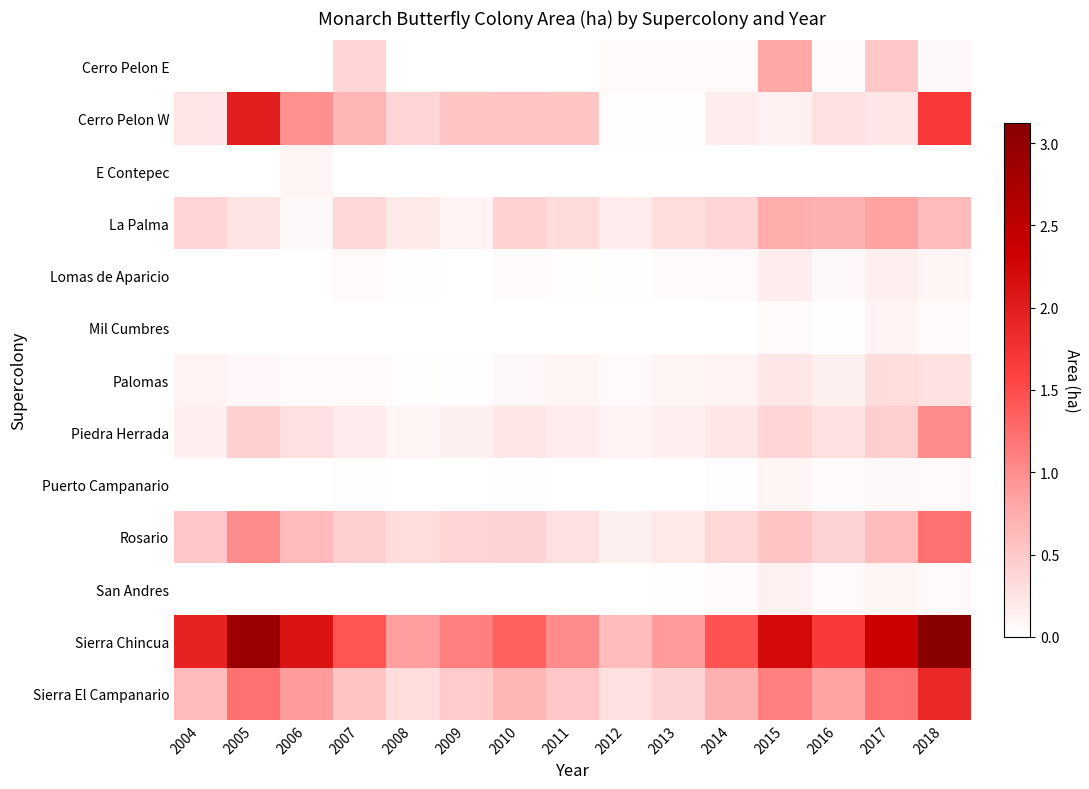

Reading left to right, transcribe all the data shown in this chart.

Cerro Pelon E: 2004=0.0	2005=0.0	2006=0.0	2007=0.4	2008=0.0	2009=0.0	2010=0.0	2011=0.0	2012=0.1	2013=0.0	2014=0.1	2015=0.8	2016=0.0	2017=0.5	2018=0.1
Cerro Pelon W: 2004=0.2	2005=2.0	2006=1.0	2007=0.7	2008=0.4	2009=0.5	2010=0.6	2011=0.5	2012=0.0	2013=0.0	2014=0.2	2015=0.1	2016=0.3	2017=0.2	2018=1.7
E Contepec: 2004=0.0	2005=0.0	2006=0.1	2007=0.0	2008=0.0	2009=0.0	2010=0.0	2011=0.0	2012=0.0	2013=0.0	2014=0.0	2015=0.0	2016=0.0	2017=0.0	2018=0.0
La Palma: 2004=0.4	2005=0.2	2006=0.1	2007=0.4	2008=0.2	2009=0.1	2010=0.4	2011=0.3	2012=0.2	2013=0.3	2014=0.4	2015=0.8	2016=0.7	2017=0.8	2018=0.6
Lomas de Aparicio: 2004=0.0	2005=0.0	2006=0.0	2007=0.1	2008=0.0	2009=0.0	2010=0.0	2011=0.0	2012=0.0	2013=0.0	2014=0.1	2015=0.2	2016=0.1	2017=0.1	2018=0.1
Mil Cumbres: 2004=0.0	2005=0.0	2006=0.0	2007=0.0	2008=0.0	2009=0.0	2010=0.0	2011=0.0	2012=0.0	2013=0.0	2014=0.0	2015=0.1	2016=0.0	2017=0.1	2018=0.0
Palomas: 2004=0.1	2005=0.1	2006=0.0	2007=0.1	2008=0.0	2009=0.0	2010=0.1	2011=0.1	2012=0.1	2013=0.1	2014=0.1	2015=0.2	2016=0.1	2017=0.3	2018=0.3
Piedra Herrada: 2004=0.1	2005=0.4	2006=0.3	2007=0.2	2008=0.1	2009=0.1	2010=0.2	2011=0.2	2012=0.1	2013=0.1	2014=0.2	2015=0.4	2016=0.3	2017=0.5	2018=1.0
Puerto Campanario: 2004=0.0	2005=0.0	2006=0.0	2007=0.0	2008=0.0	2009=0.0	2010=0.0	2011=0.0	2012=0.0	2013=0.0	2014=0.0	2015=0.1	2016=0.0	2017=0.1	2018=0.1
Rosario: 2004=0.5	2005=1.0	2006=0.6	2007=0.4	2008=0.3	2009=0.4	2010=0.4	2011=0.3	2012=0.1	2013=0.2	2014=0.4	2015=0.5	2016=0.4	2017=0.6	2018=1.2
San Andres: 2004=0.0	2005=0.0	2006=0.0	2007=0.0	2008=0.0	2009=0.0	2010=0.0	2011=0.0	2012=0.0	2013=0.0	2014=0.0	2015=0.1	2016=0.1	2017=0.1	2018=0.1
Sierra Chincua: 2004=1.9	2005=2.9	2006=2.1	2007=1.4	2008=0.9	2009=1.1	2010=1.3	2011=1.0	2012=0.6	2013=0.9	2014=1.4	2015=2.2	2016=1.7	2017=2.3	2018=3.1
Sierra El Campanario: 2004=0.6	2005=1.2	2006=0.9	2007=0.5	2008=0.3	2009=0.5	2010=0.7	2011=0.5	2012=0.3	2013=0.4	2014=0.7	2015=1.1	2016=0.8	2017=1.2	2018=1.9